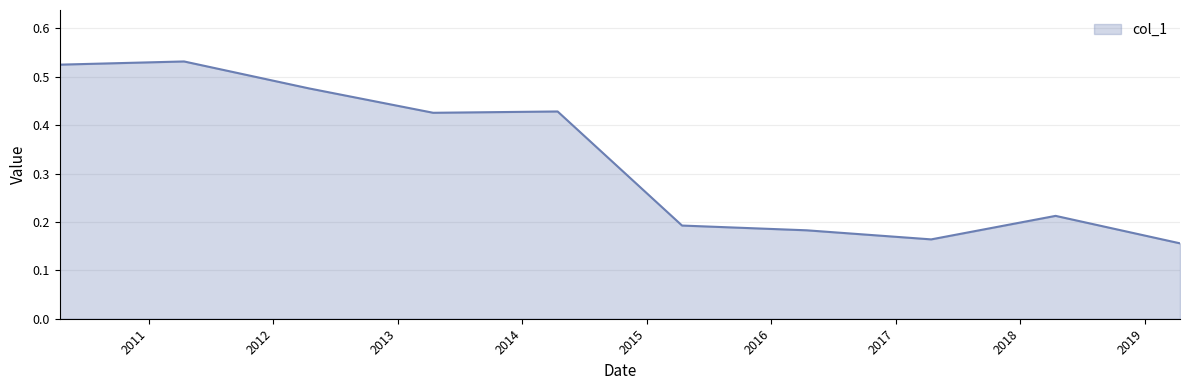

Is this an area chart (filled region under the line)?

Yes